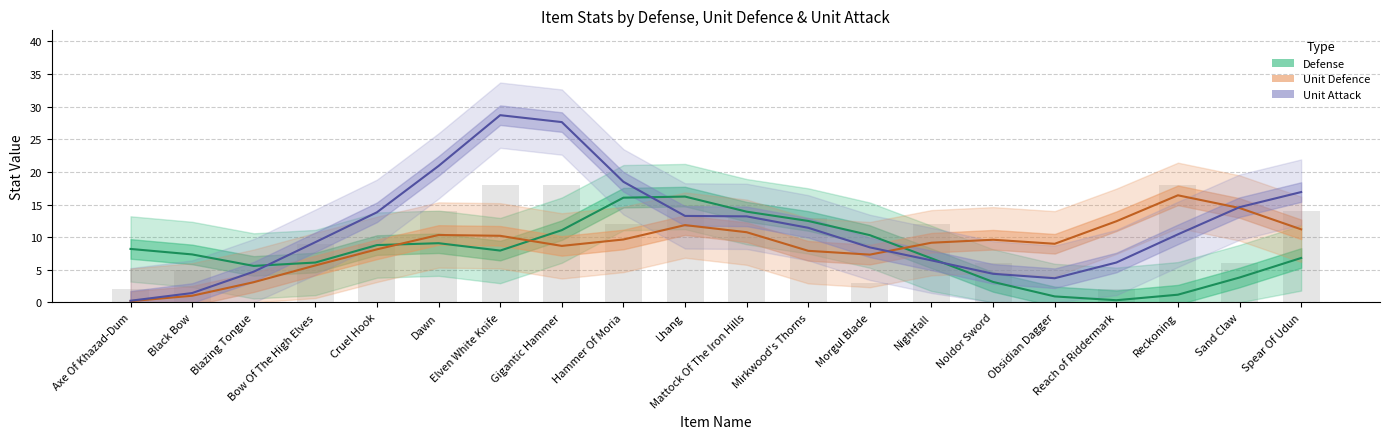

At which label does Defense reach its peak?

Lhang